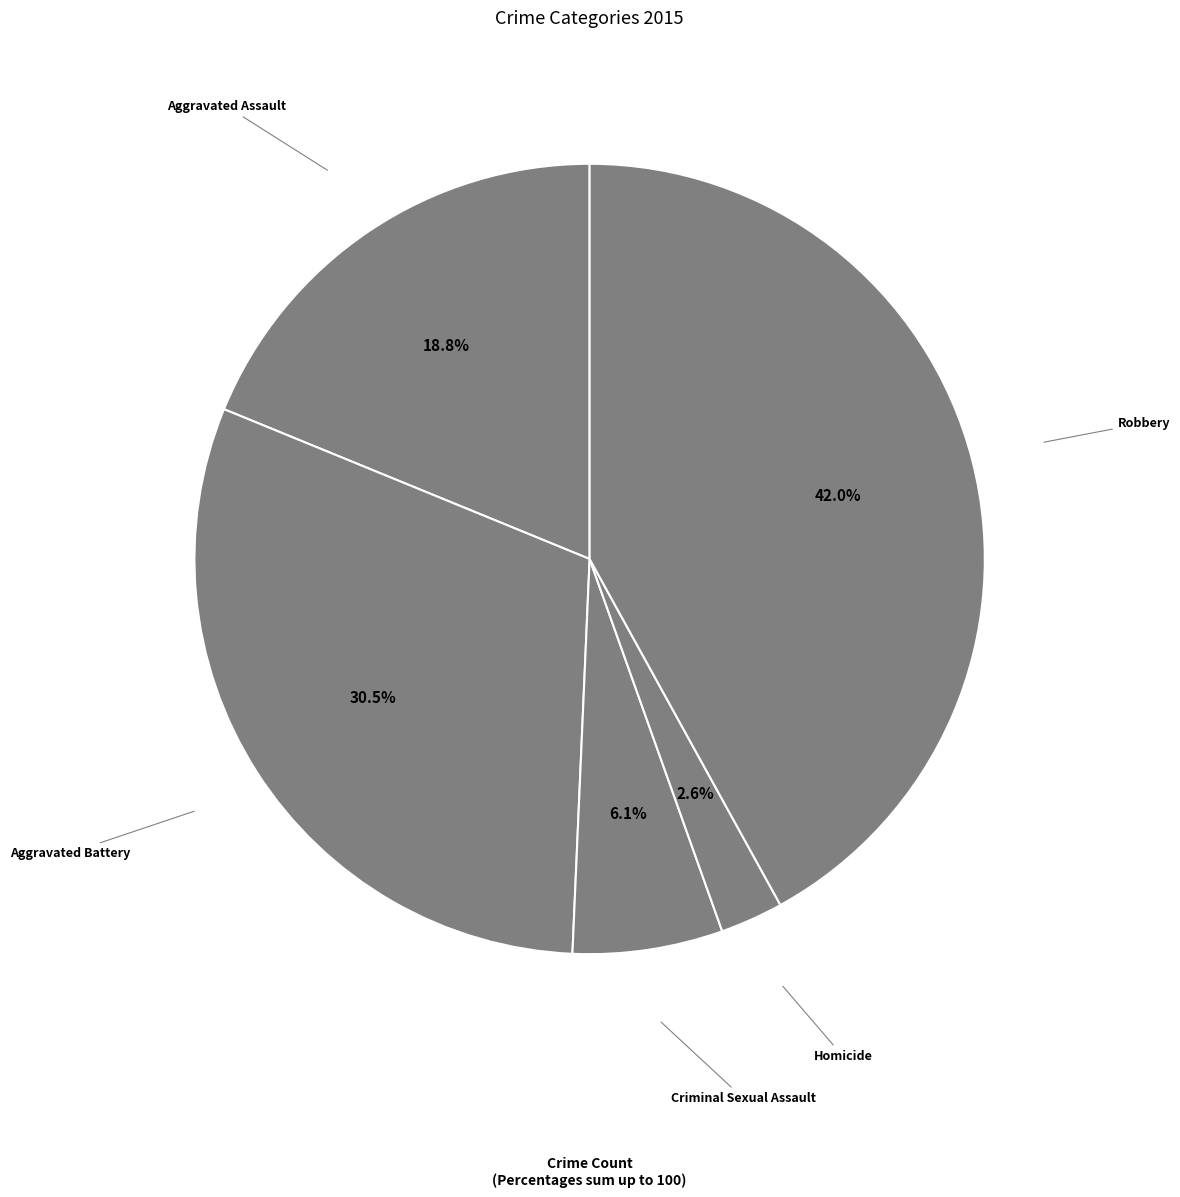

How many segments does this pie chart have?

5